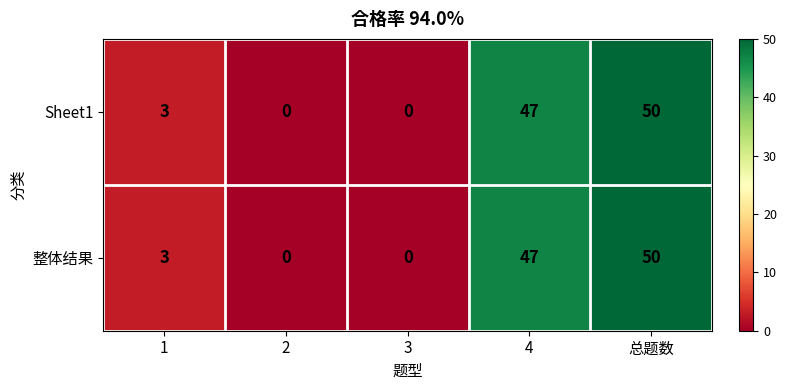

What is the difference between the second highest and second lowest values in the 整体结果 series?

47